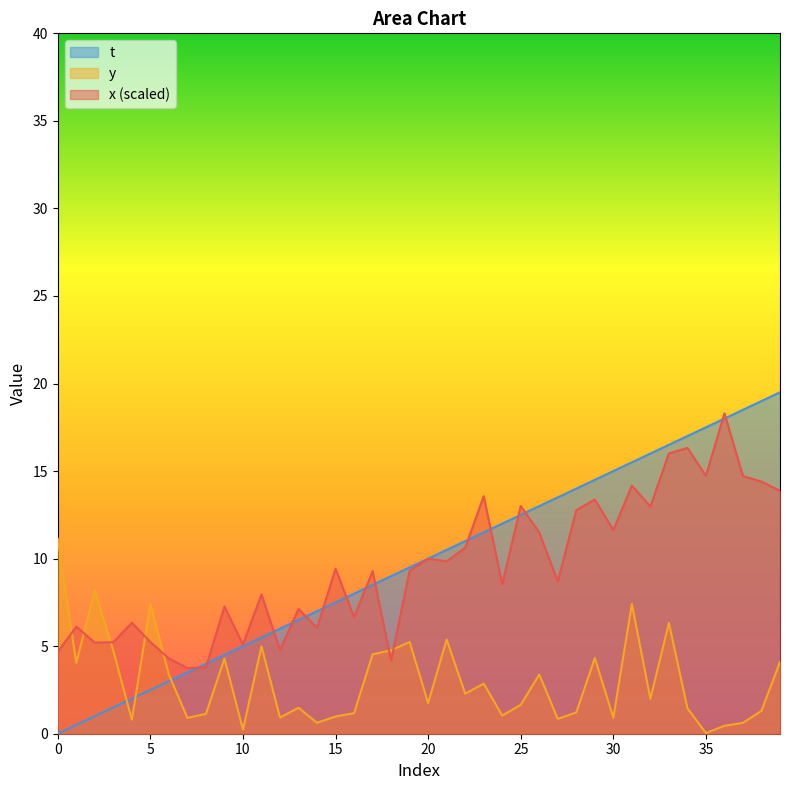

Rank the series by their maximum value, from lowest to highest.

y, x (scaled), t